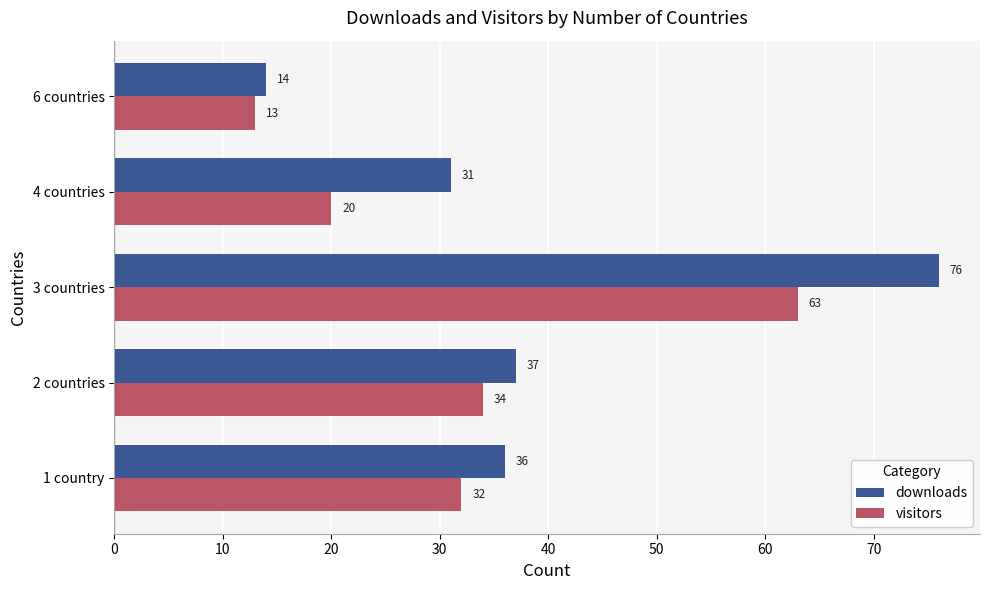

Count the number of data series in this chart.

2